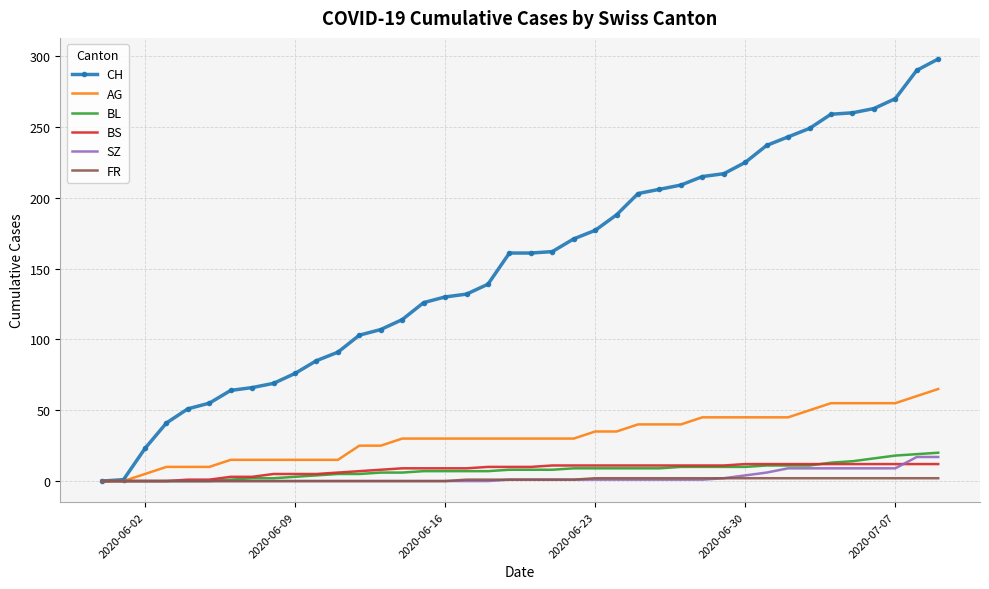

Which series has the largest total across all categories?

CH